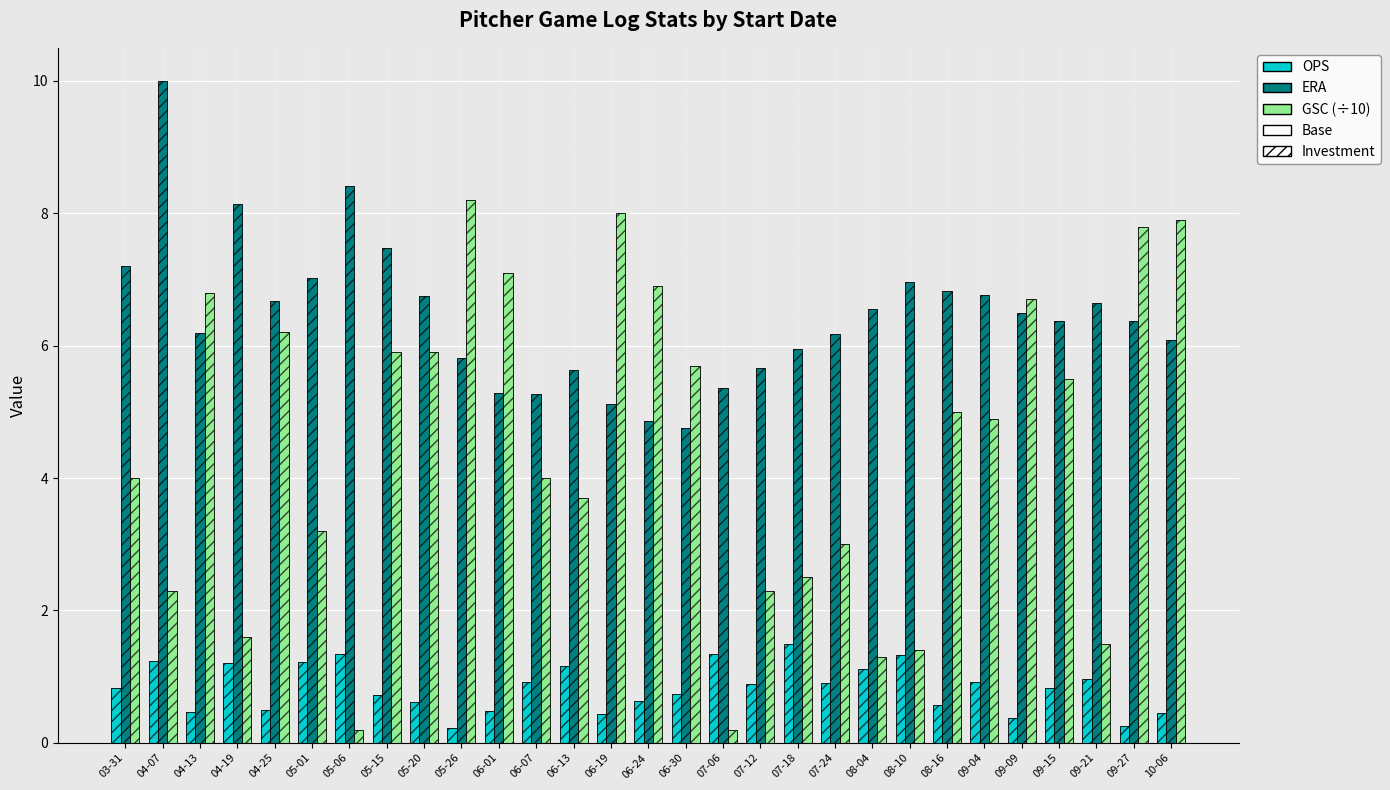

What is the value of the ERA bar at the 28th from the left?

6.4